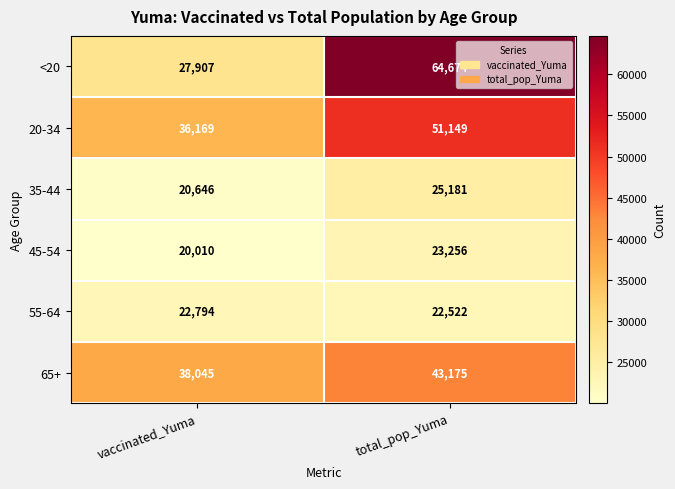

What is the approximate value of 65+ at vaccinated_Yuma?

38045